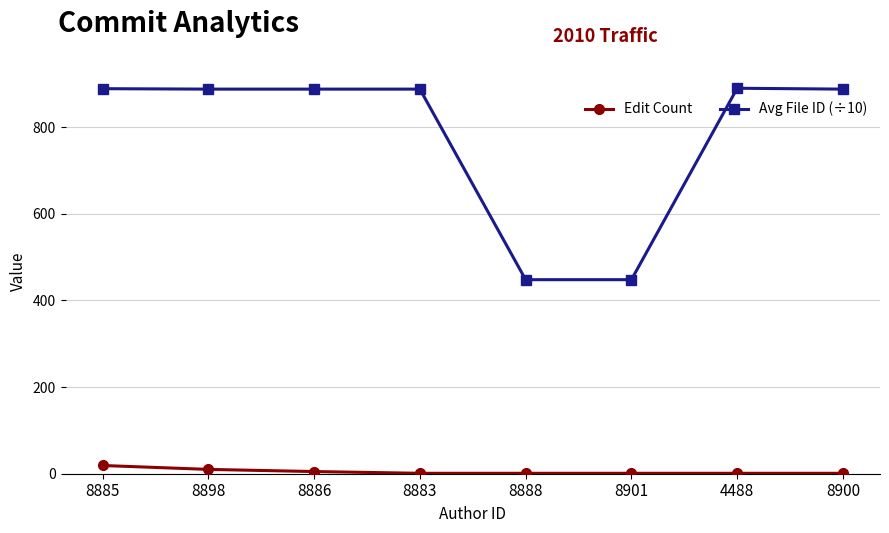

How many series are shown in this chart?

2